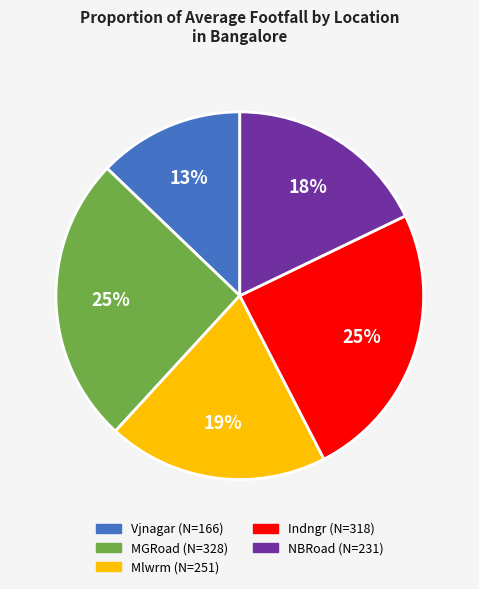

Which category has the smallest portion of the pie?

Vjnagar